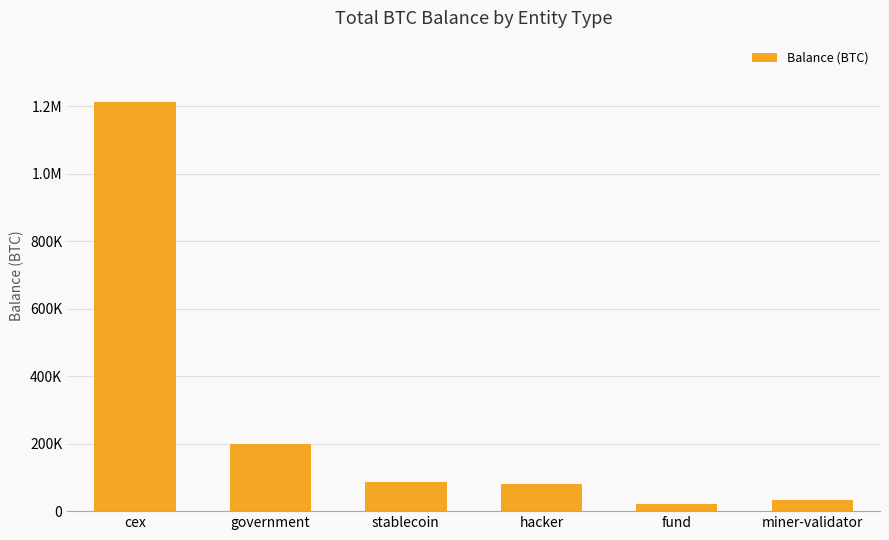

List the labels in order of value, largest first.

cex, government, stablecoin, hacker, miner-validator, fund